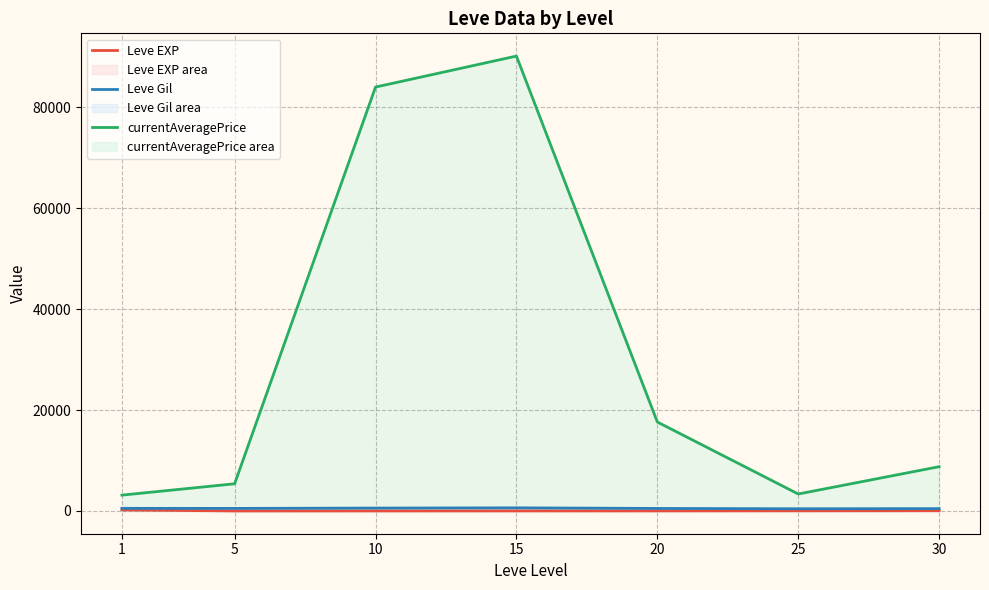

How many data points does each series have?

7